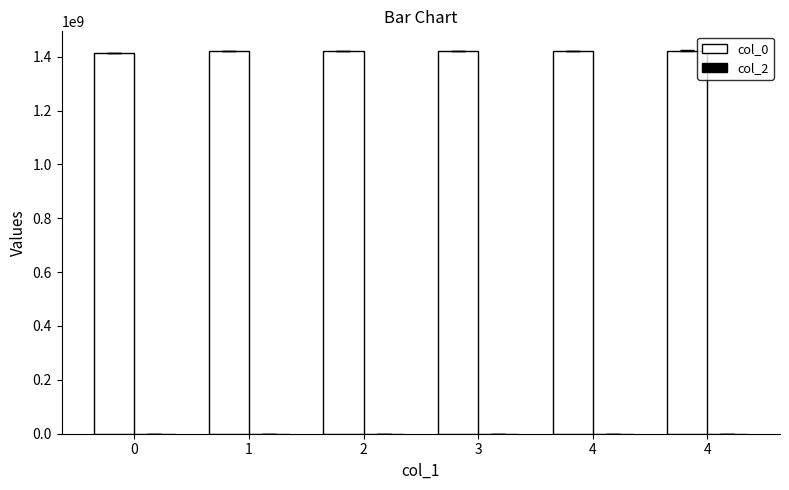

Count the number of categories in the chart.

6